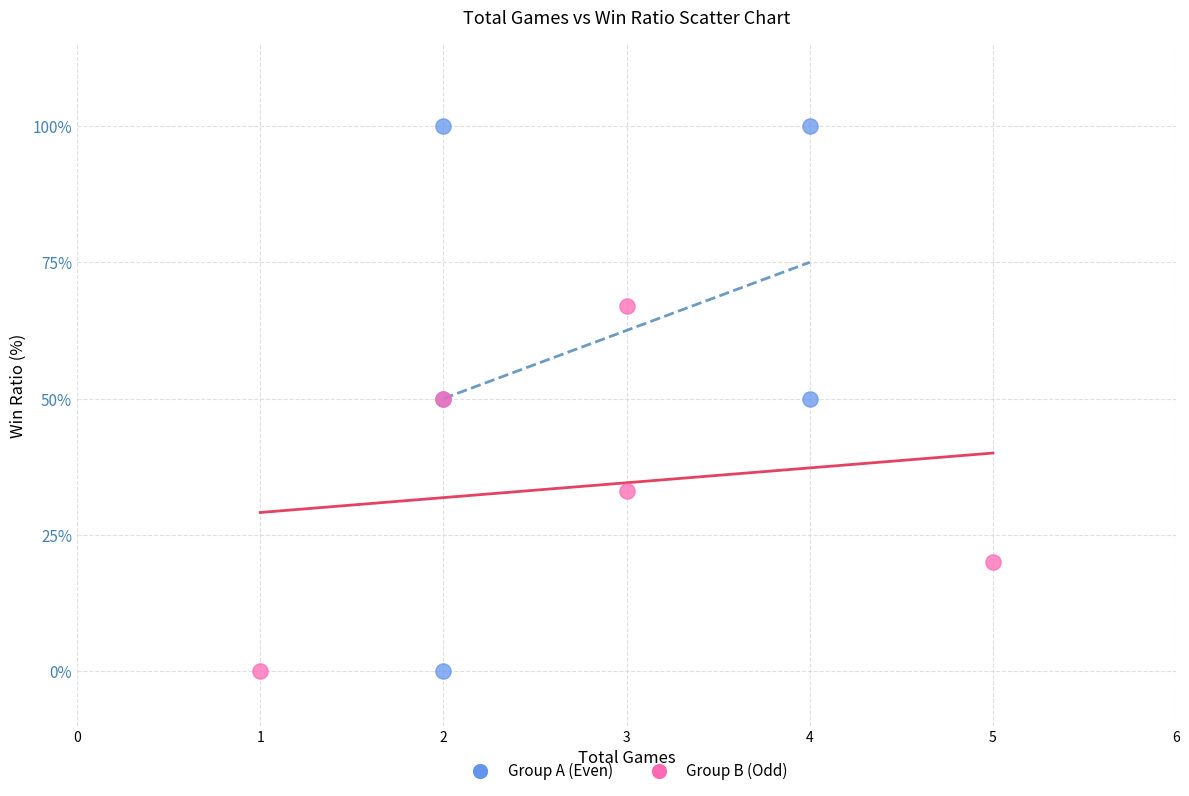

Which series reaches the maximum Y coordinate?

Group A (Even)